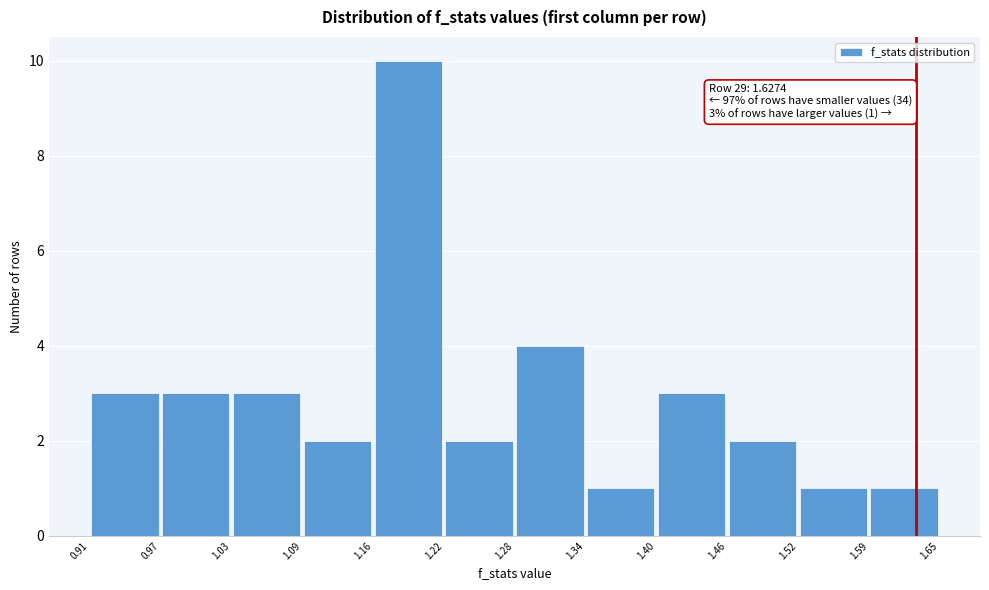

Which range on the x-axis has the tallest bar?

1.16 to 1.22